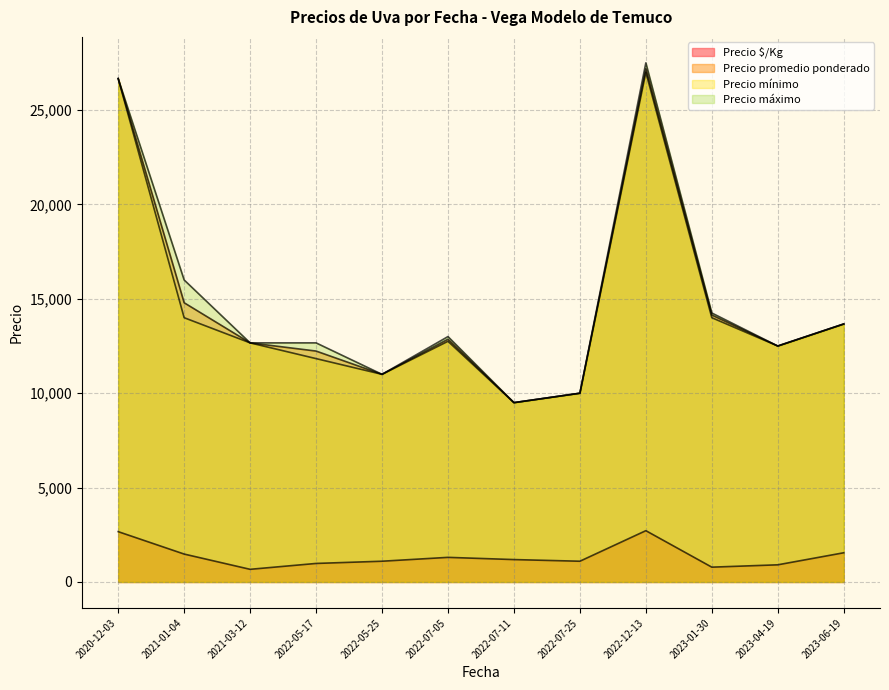

The value of Precio $/Kg at 2021-01-04 is 336. True or false?

False